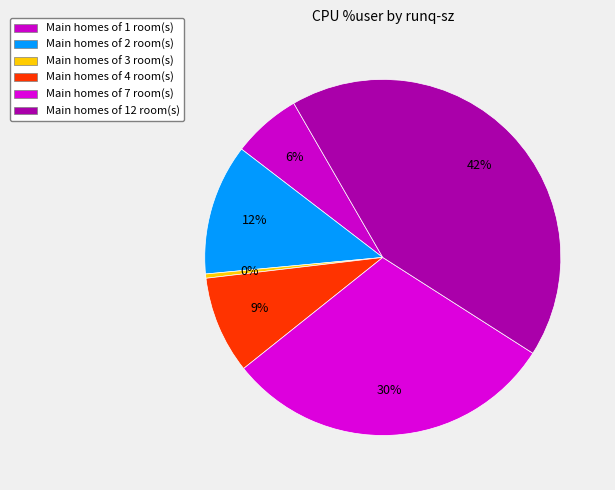

Which slice is the smallest?

3